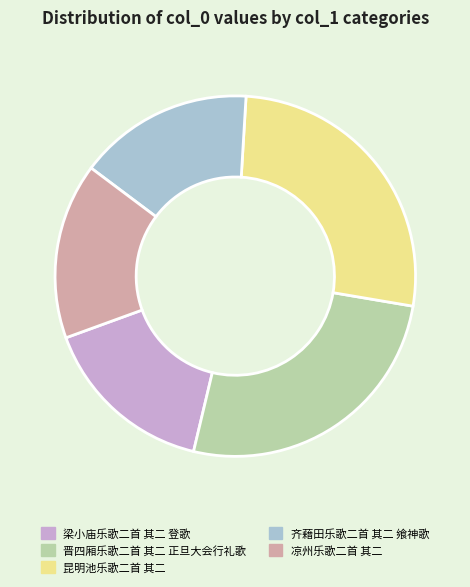

How many slices are in this pie chart?

5